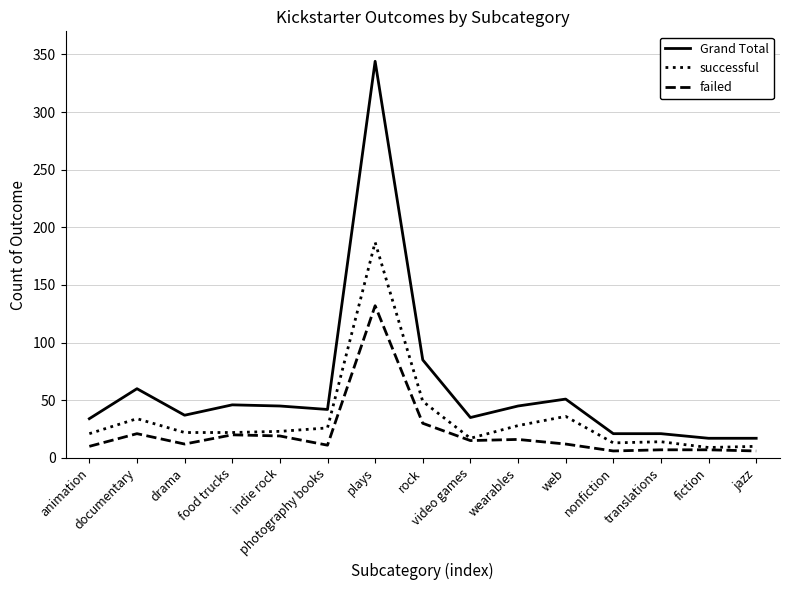

At nonfiction, list the series in order from smallest to largest.

failed, successful, Grand Total